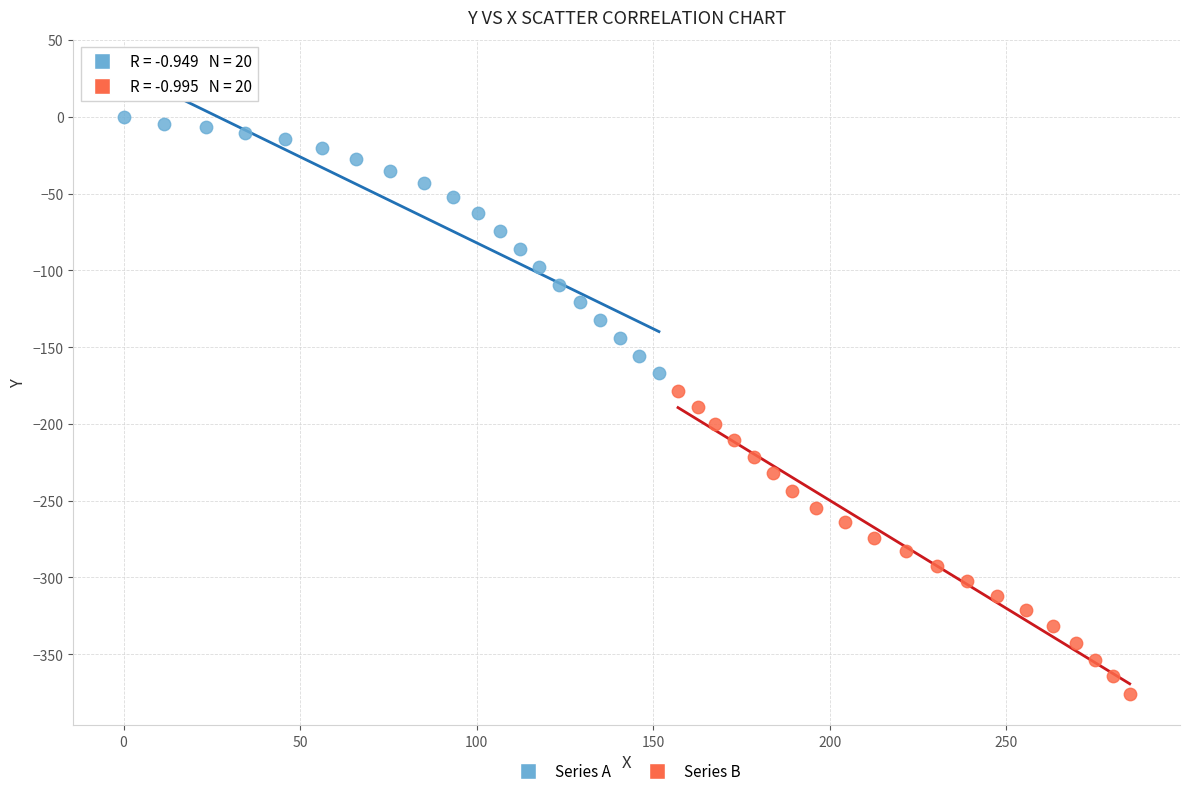

Which series reaches the maximum Y coordinate?

Series A